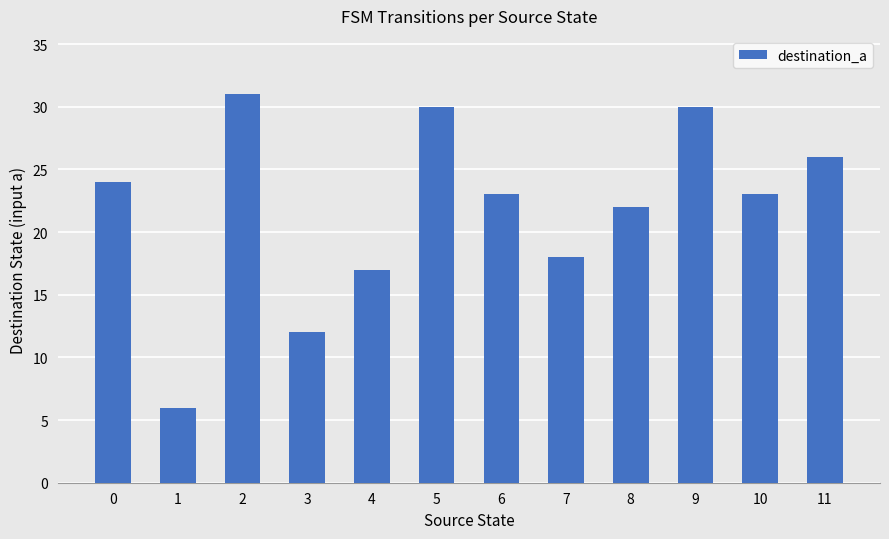

Reading left to right, what are all the values shown in this chart?

0=24	1=6	2=31	3=12	4=17	5=30	6=23	7=18	8=22	9=30	10=23	11=26